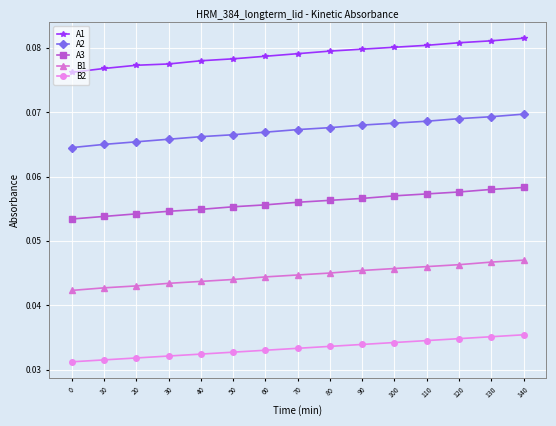

True or false: B1 and A3 cross at least once.

False